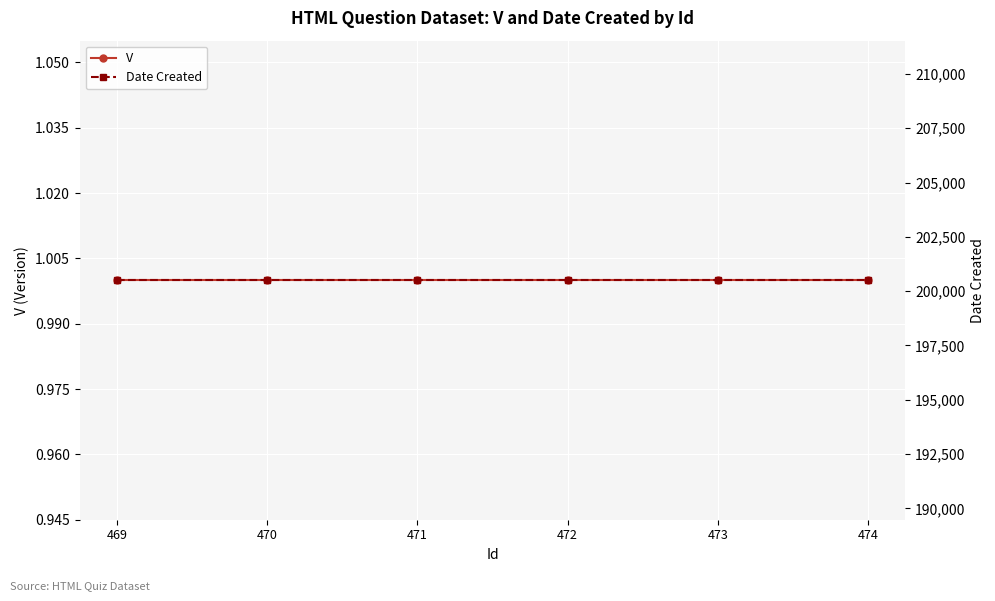

Which series has the widest spread of values?

V